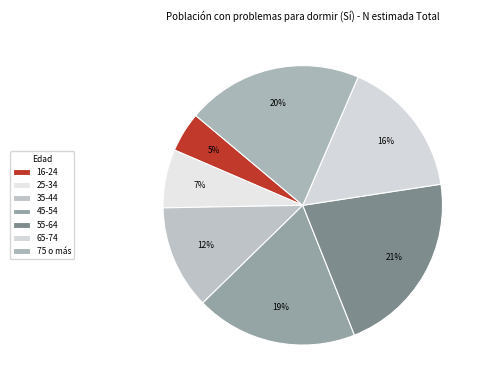

True or false: 35-44 accounts for 23% of the total.

False